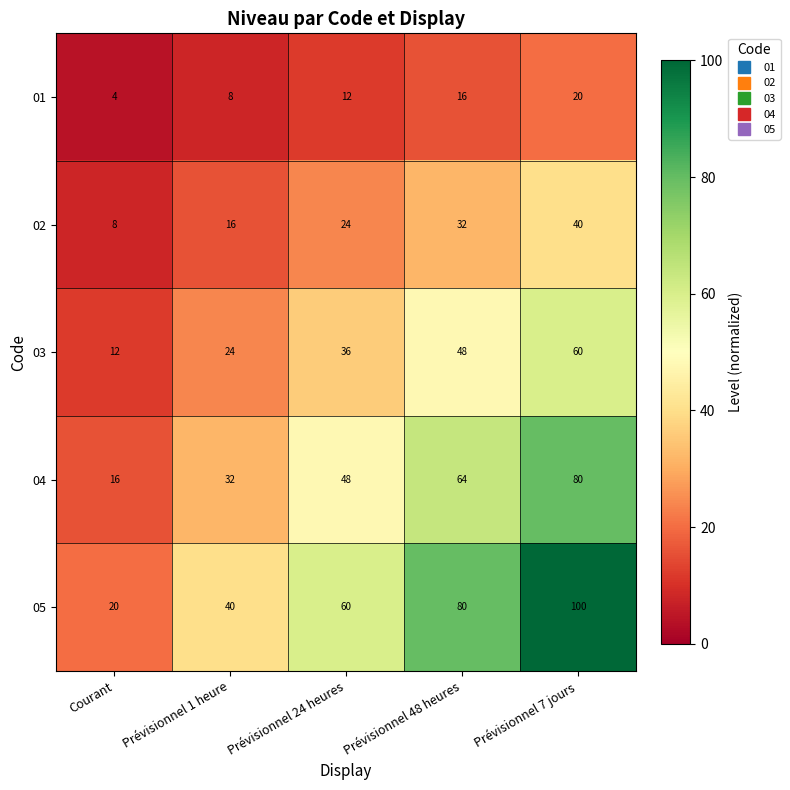

Which series has the widest spread of values?

05